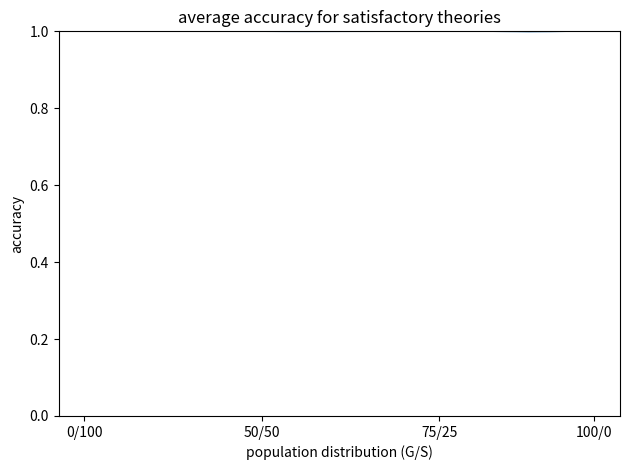

Does the chart have visible grid lines?

No